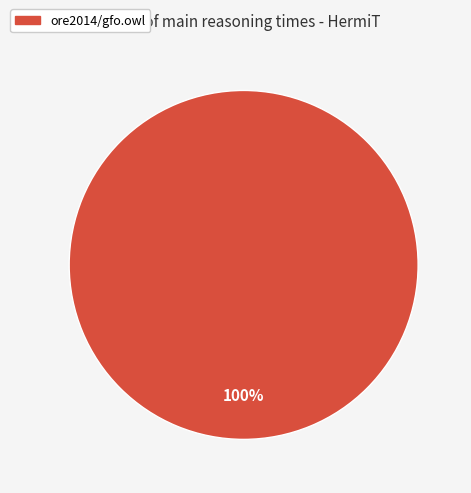

Is there a majority slice in this chart?

Yes